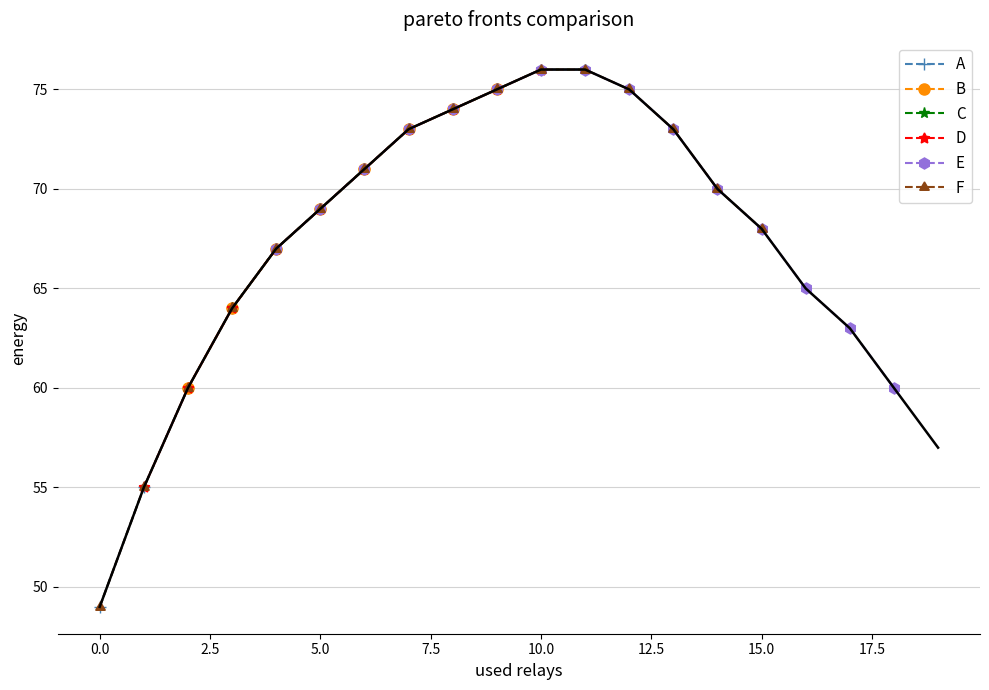

What is the change in value from 3 to 13?

+9